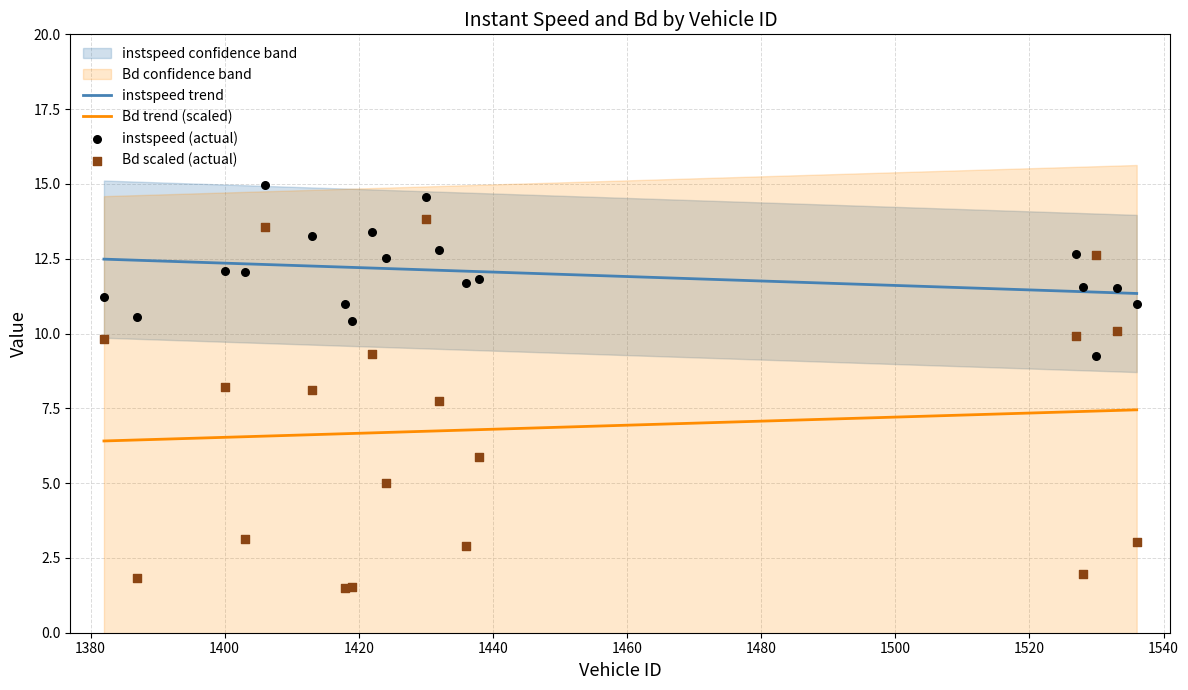

At how many categories does at least one series exceed 13?

4